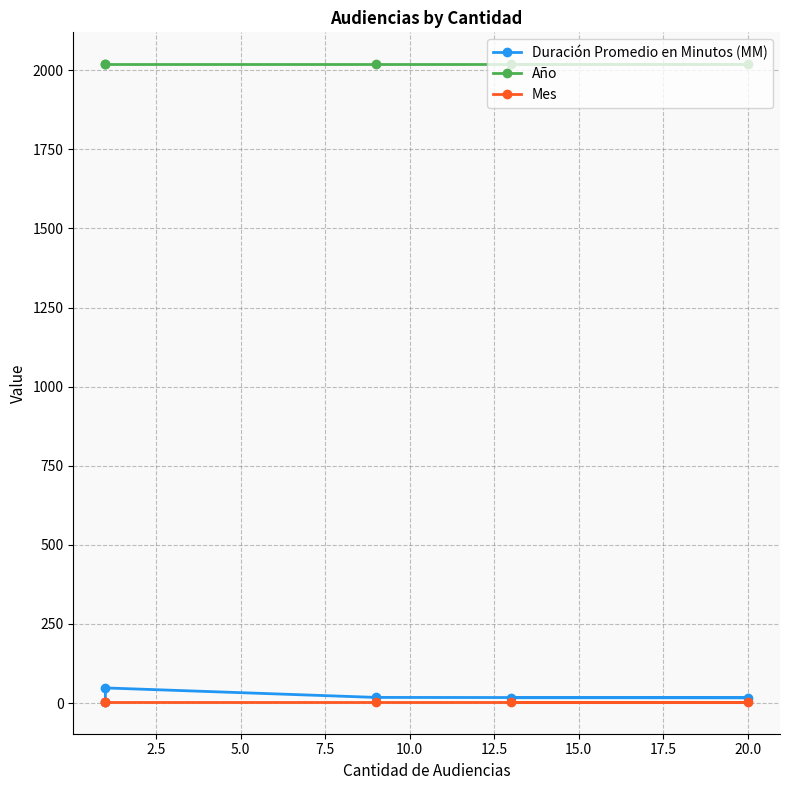

What is the lowest value of the Año series?

2019